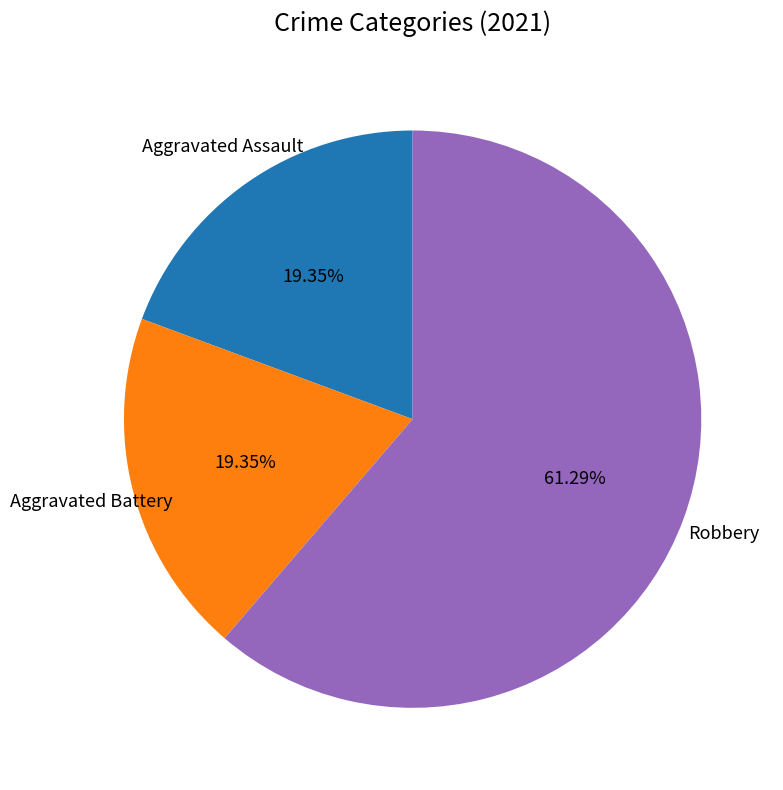

What is the total percentage of Aggravated Battery and Robbery?

80.6%